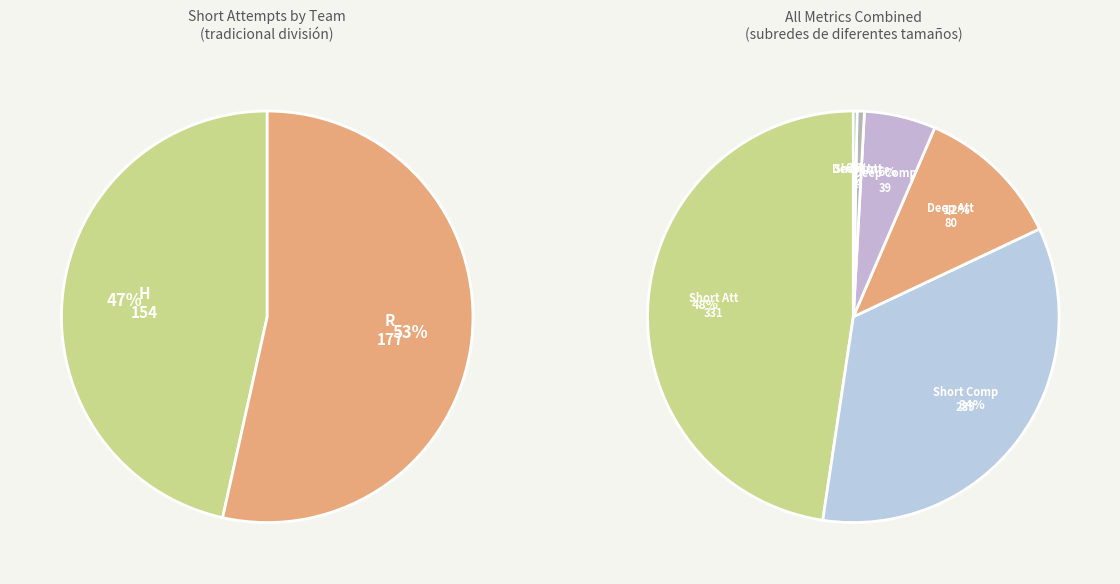

How many slices are in this pie chart?

2